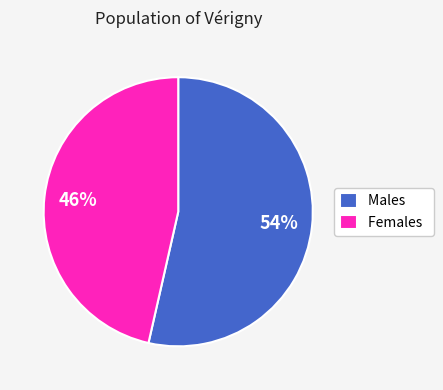

What percentage is the Females slice, to the nearest percent?

46%